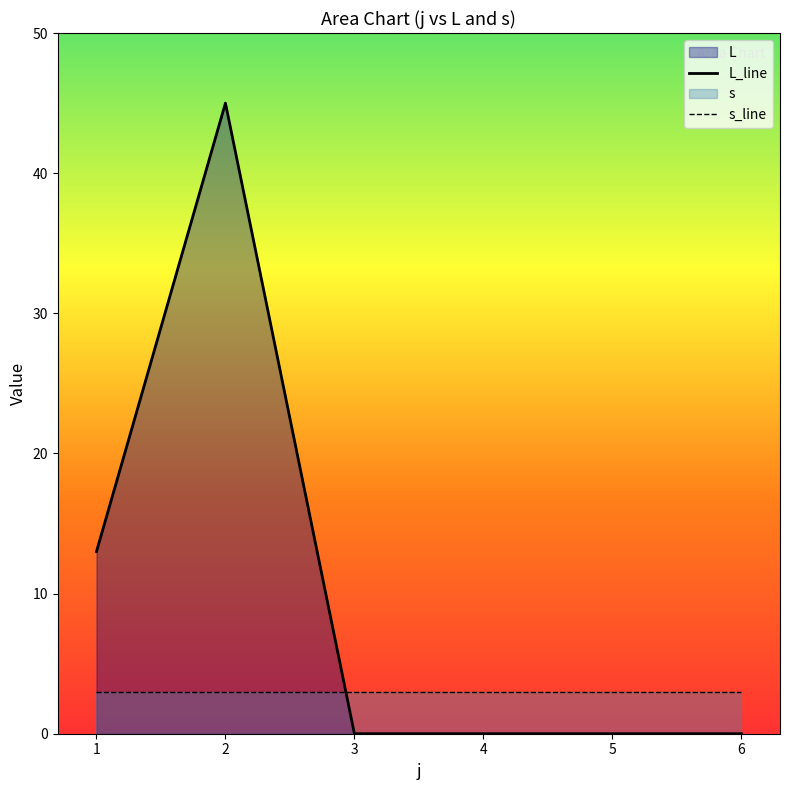

Between which two adjacent categories do s_line and L_line first intersect?

2 and 3